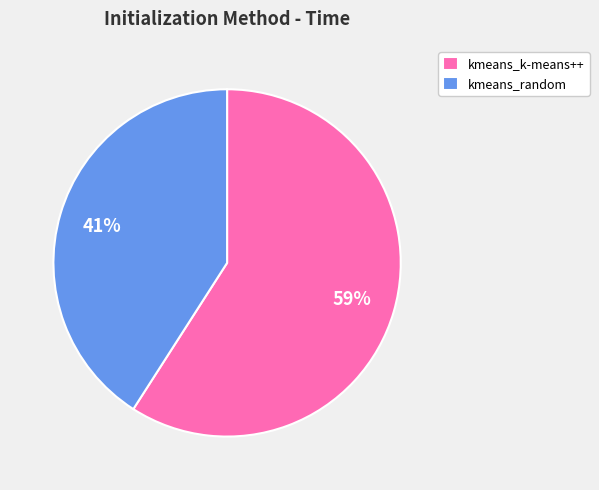

Which category has the biggest portion of the pie?

kmeans_k-means++